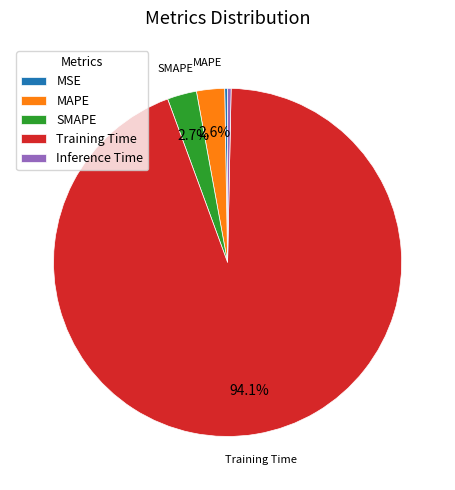

To the nearest percent, what percentage of the pie is SMAPE?

3%